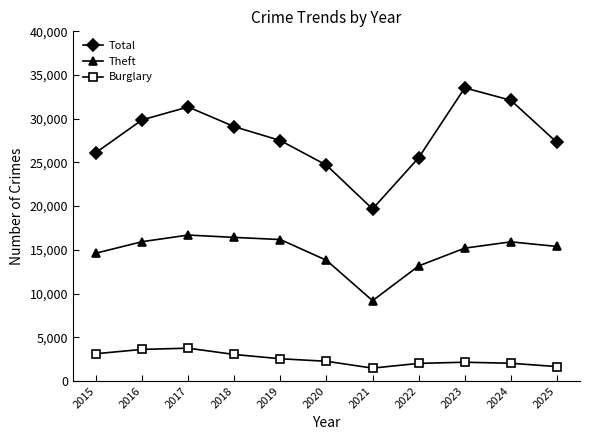

At how many categories does at least one series exceed 14702?

11